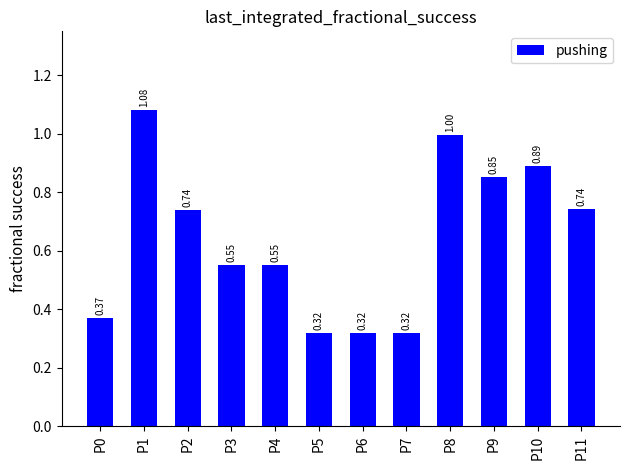

What is the change in value from P0 to P8?

+0.6